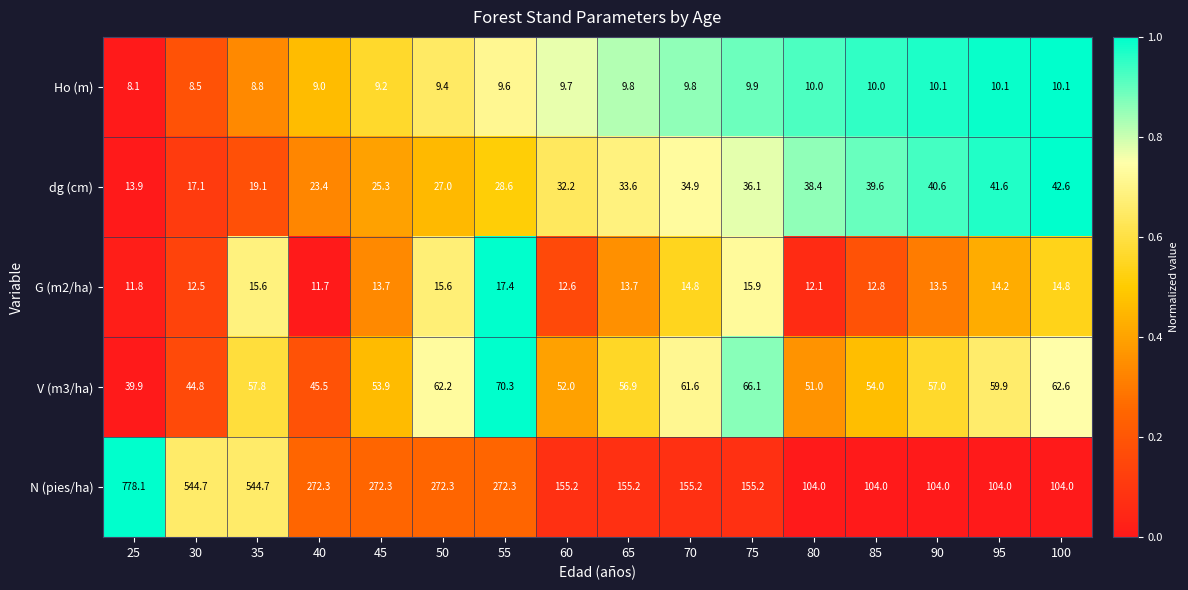

How many categories are shown in the chart?

16